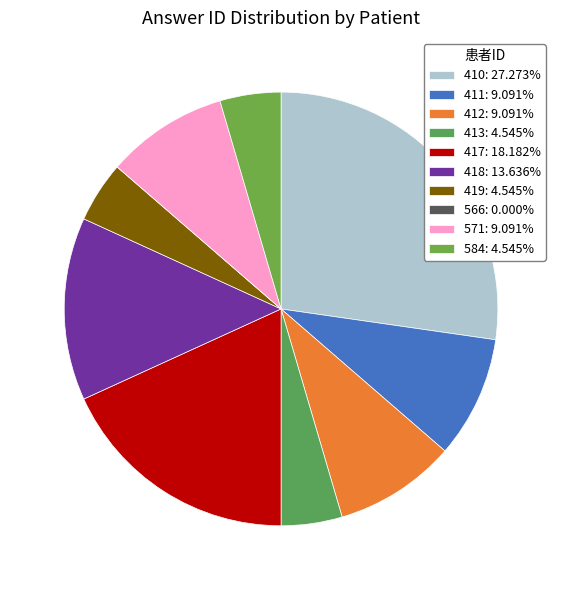

Count the number of slices in the pie.

10